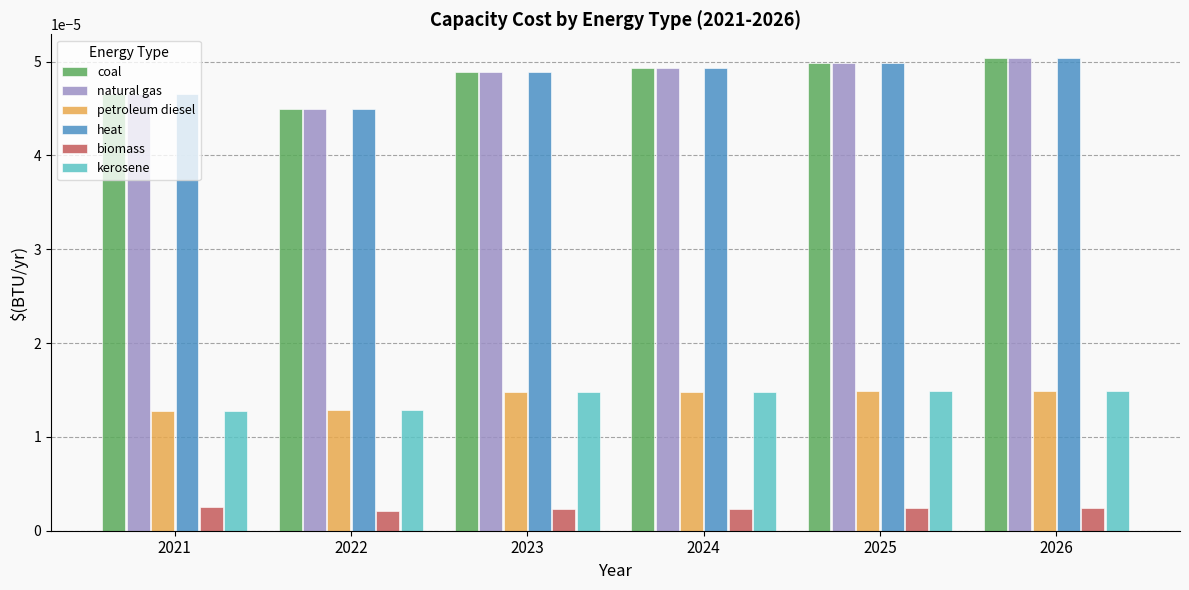

How many distinct data groups are displayed?

6